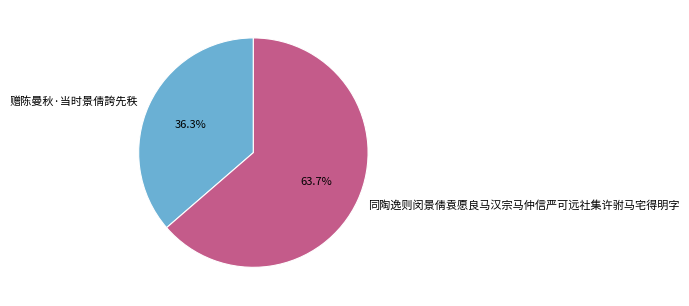

What is the largest slice in the pie chart?

同陶逸则闵景倩袁愿良马汉宗马仲信严可远社集许驸马宅得明字